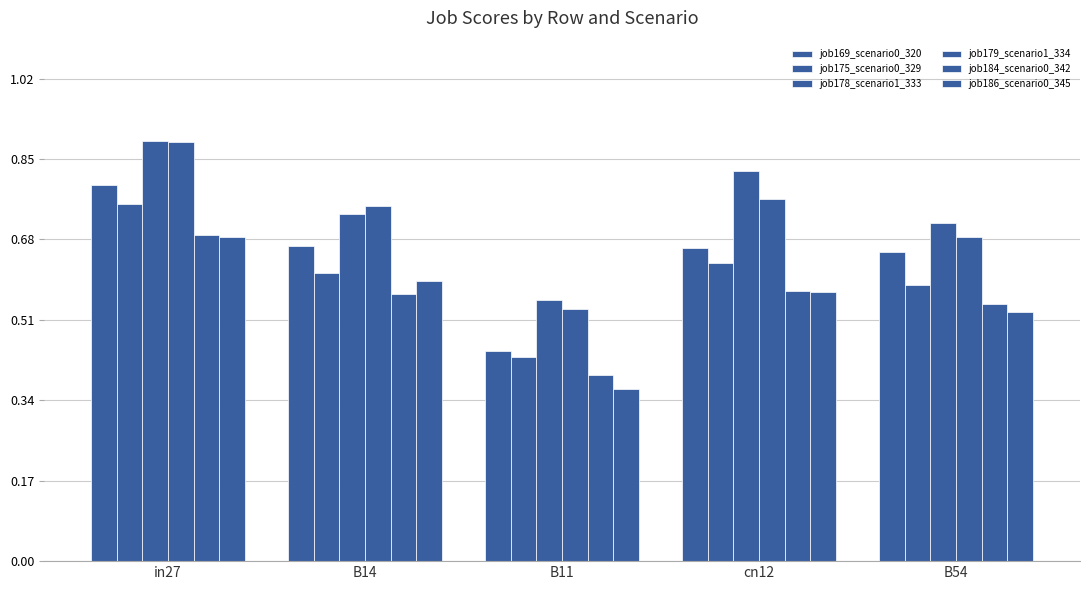

Does the chart contain stacked bars?

No